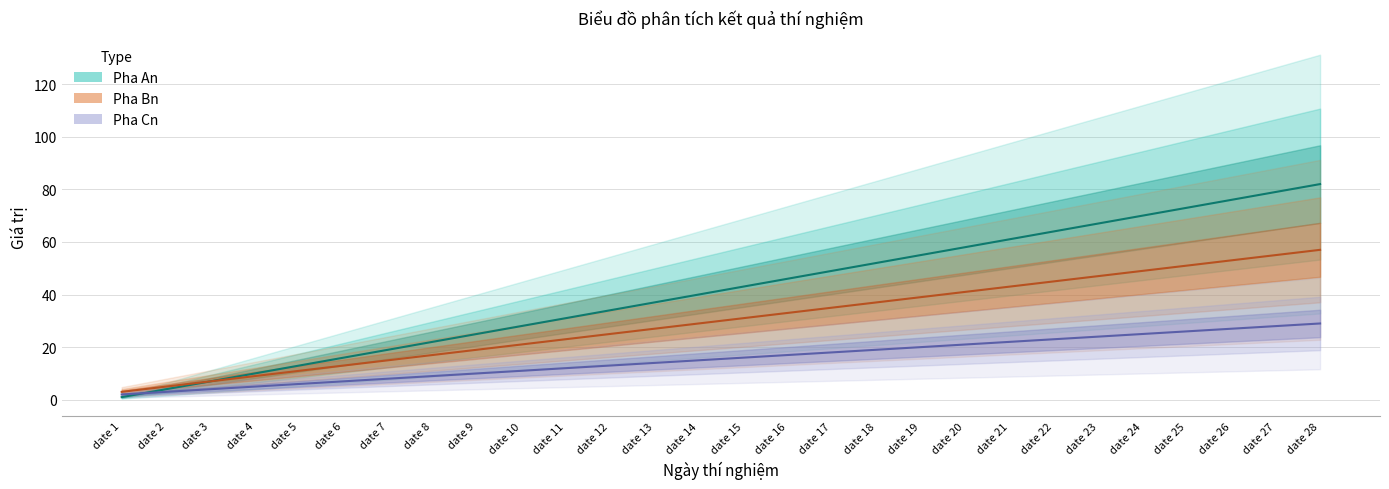

True or false: Pha Cn has a value of 13 at date 12.

True